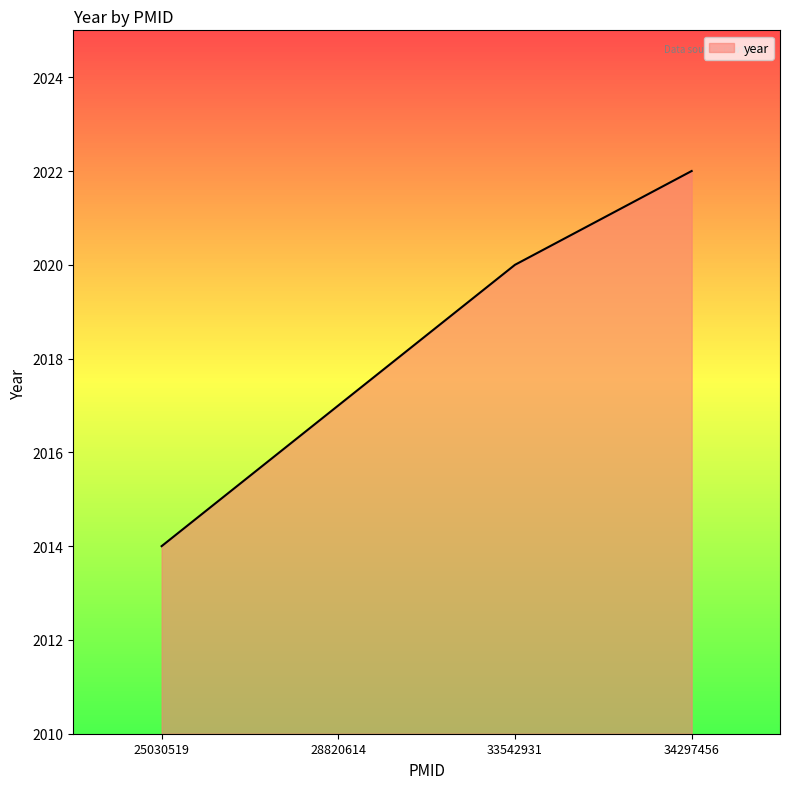

What is the difference between the second highest and second lowest values?

3